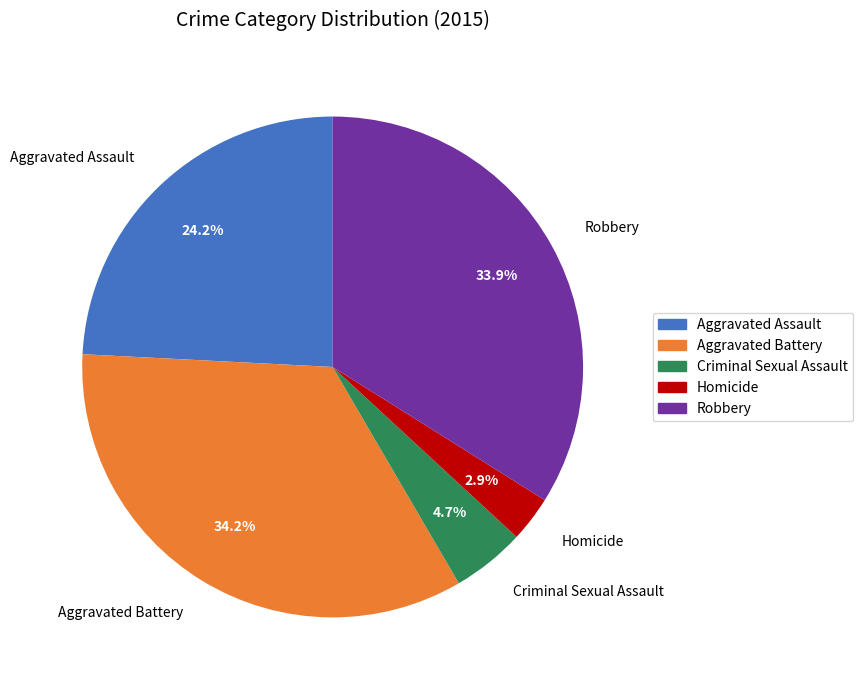

To the nearest percent, what portion does Homicide represent?

3%